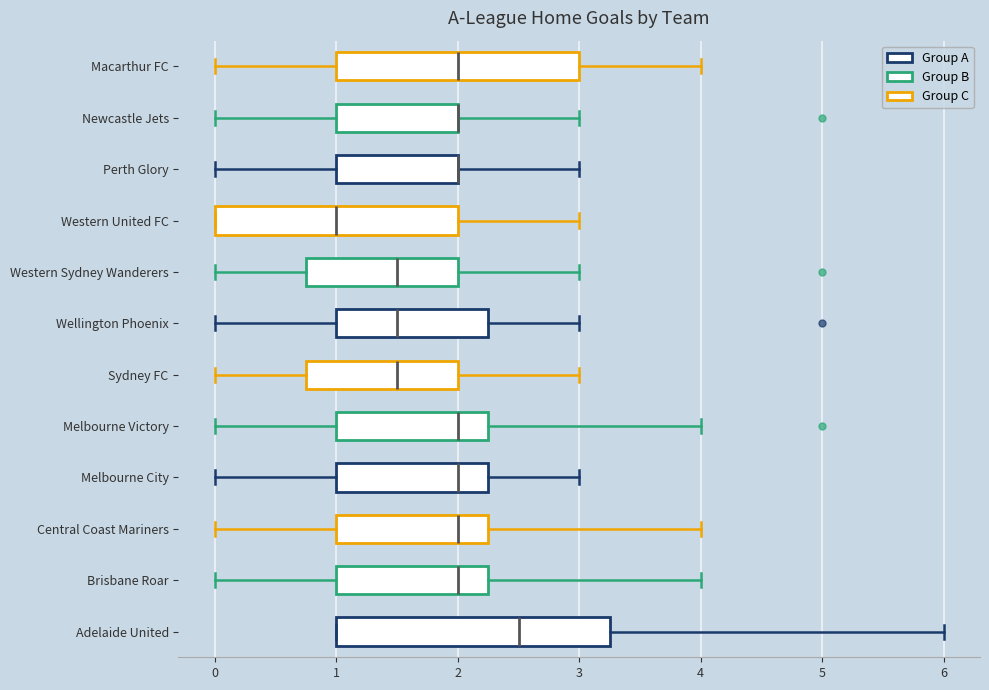

Where does the left whisker of the box for Western Sydney Wanderers end on the x-axis? The values are not printed on the chart, so give them approximately, as read against the axis.

0.0